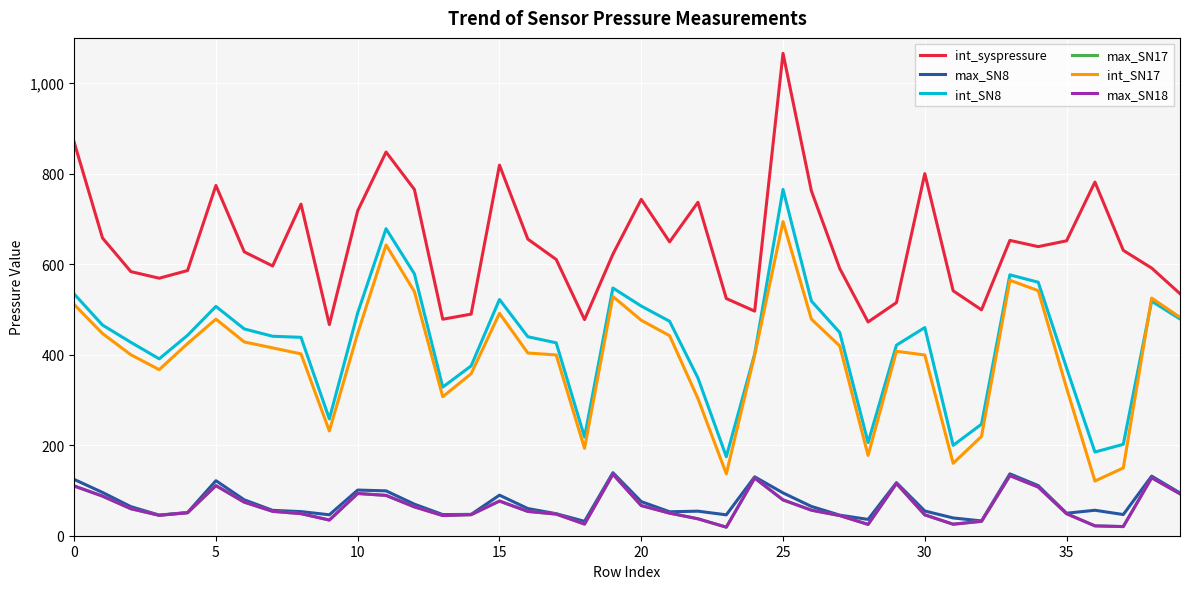

True or false: max_SN18 and int_SN17 intersect in this chart.

False